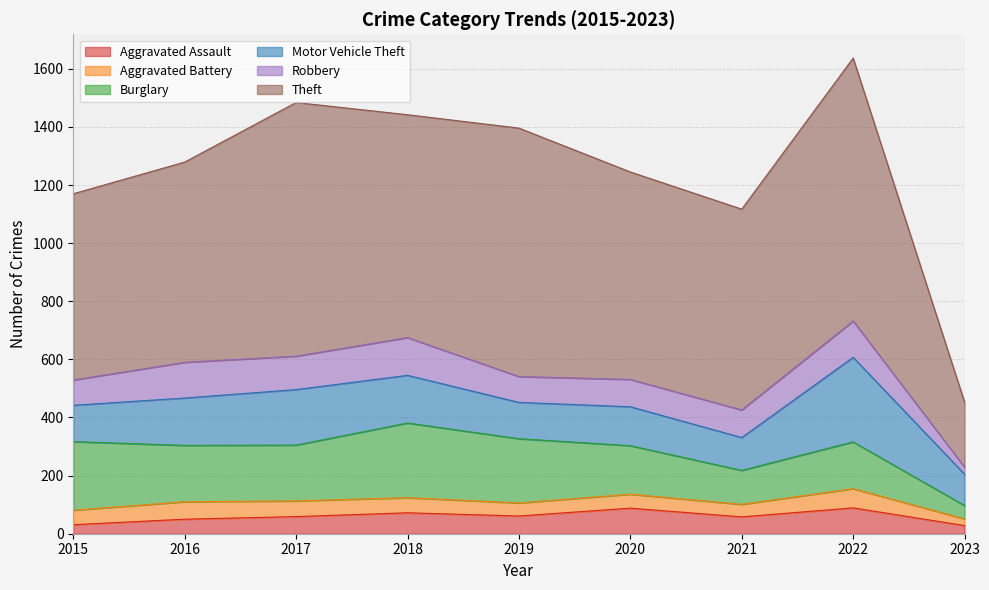

Does the chart display data point markers on the line(s)?

No